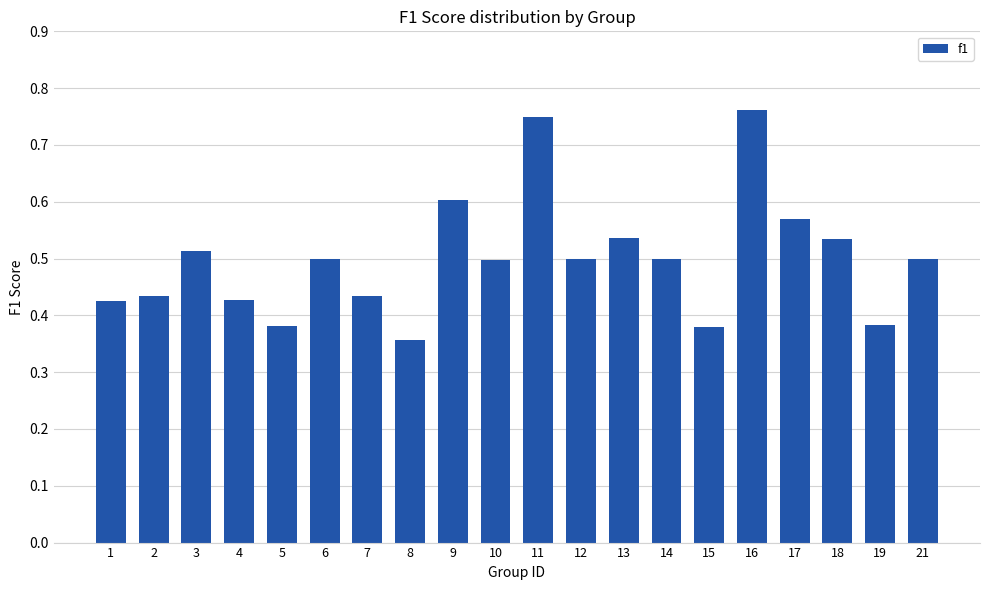

What is the change in value from 3 to 17?

+0.1